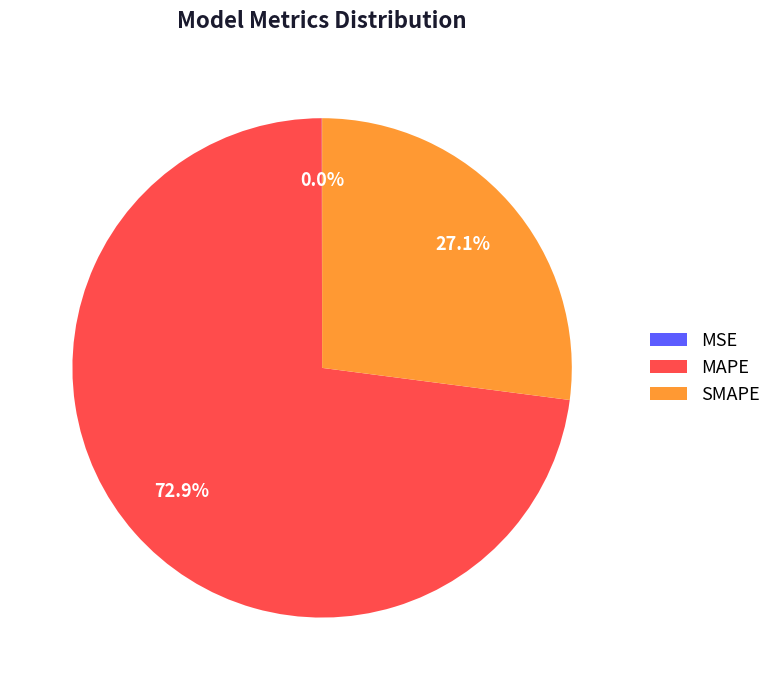

What percentage is NOT represented by SMAPE?

72.9%